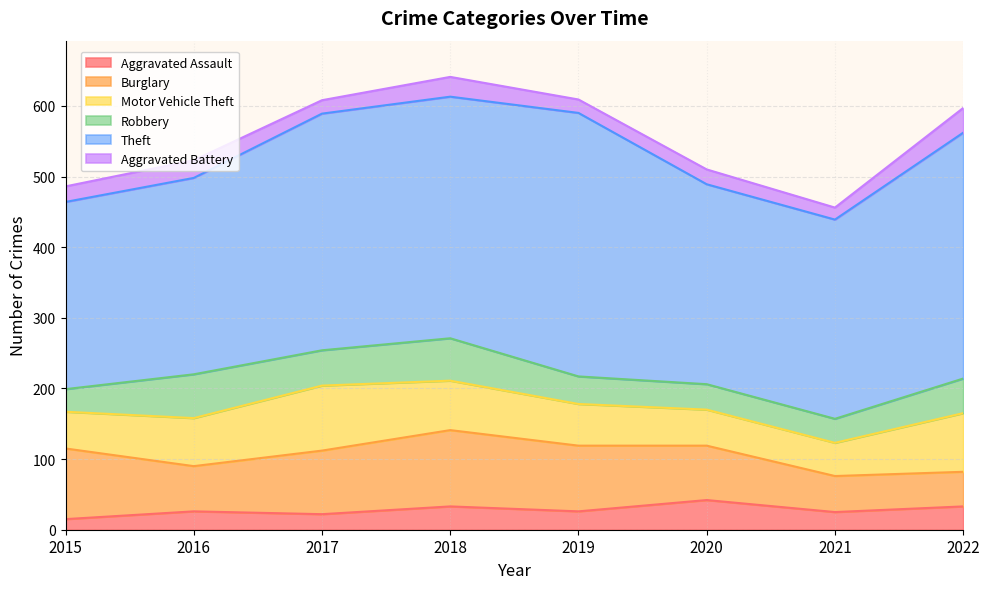

Reading right to left, transcribe all the data shown in this chart.

Aggravated Assault: 2022=33	2021=25	2020=42	2019=26	2018=33	2017=22	2016=26	2015=15
Burglary: 2022=49	2021=51	2020=77	2019=93	2018=108	2017=90	2016=64	2015=100
Motor Vehicle Theft: 2022=83	2021=47	2020=51	2019=59	2018=70	2017=92	2016=68	2015=52
Robbery: 2022=49	2021=34	2020=36	2019=39	2018=60	2017=50	2016=62	2015=32
Theft: 2022=348	2021=282	2020=283	2019=373	2018=342	2017=335	2016=278	2015=265
Aggravated Battery: 2022=35	2021=17	2020=21	2019=19	2018=28	2017=19	2016=25	2015=22